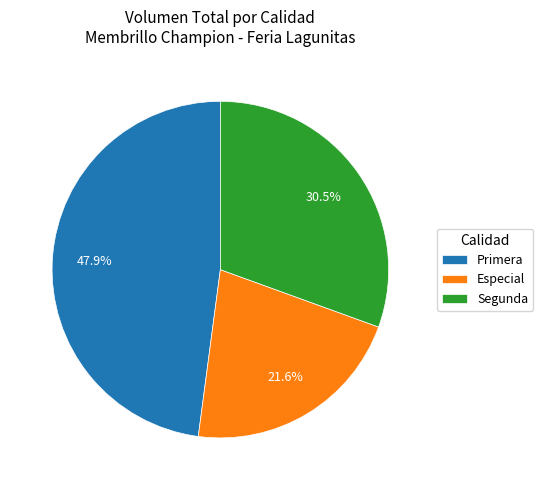

To the nearest percent, what is the difference between the largest and smallest slice percentages?

26%